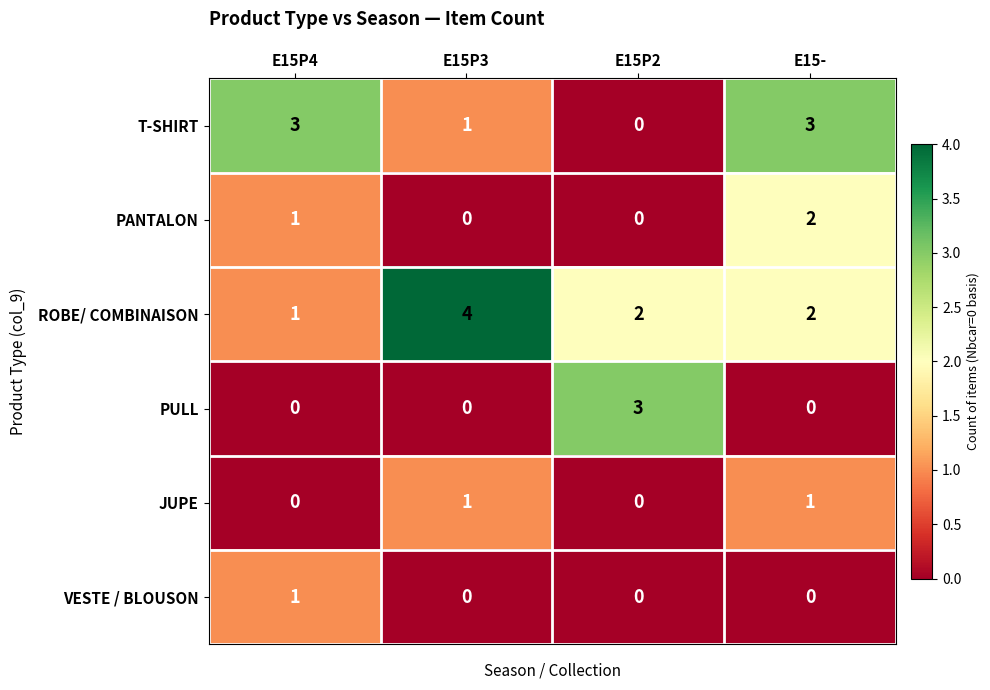

True or false: T-SHIRT has a value of 4 at E15-.

False